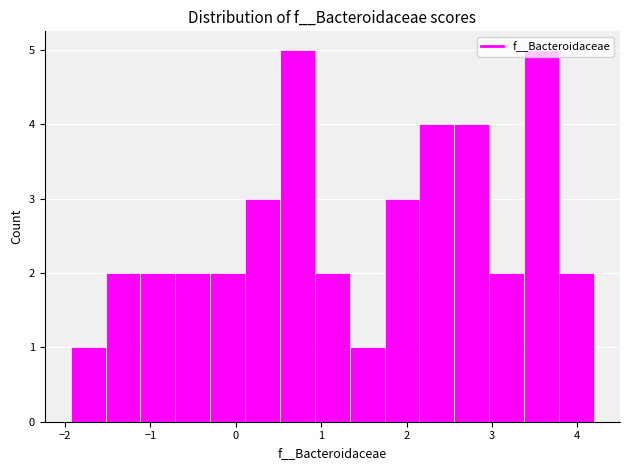

Reading left to right, transcribe this chart: for each bar, give the range it covers on the x-axis and its height. Neither the bar edges nor the heights are printed on the chart, so give them approximately, as read against the axes.

-1.9 to -1.5: 1
-1.5 to -1.1: 2
-1.1 to -0.7: 2
-0.7 to -0.3: 2
-0.3 to 0.1: 2
0.1 to 0.5: 3
0.5 to 0.9: 5
0.9 to 1.3: 2
1.3 to 1.7: 1
1.7 to 2.1: 3
2.1 to 2.6: 4
2.6 to 3.0: 4
3.0 to 3.4: 2
3.4 to 3.8: 5
3.8 to 4.2: 2